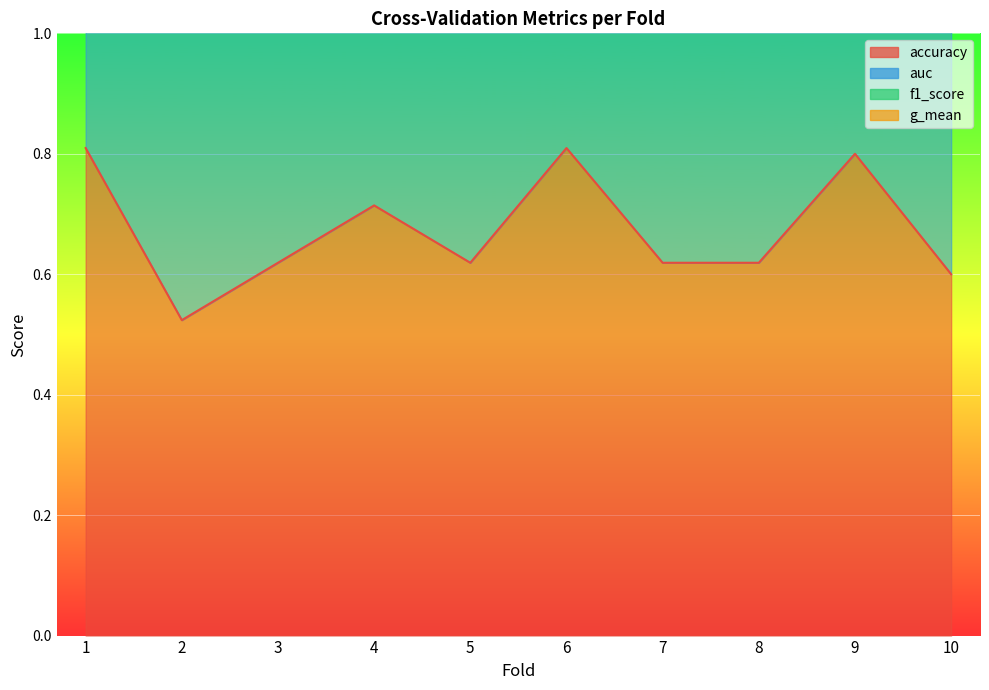

Between 1 and 7, which is larger?

1